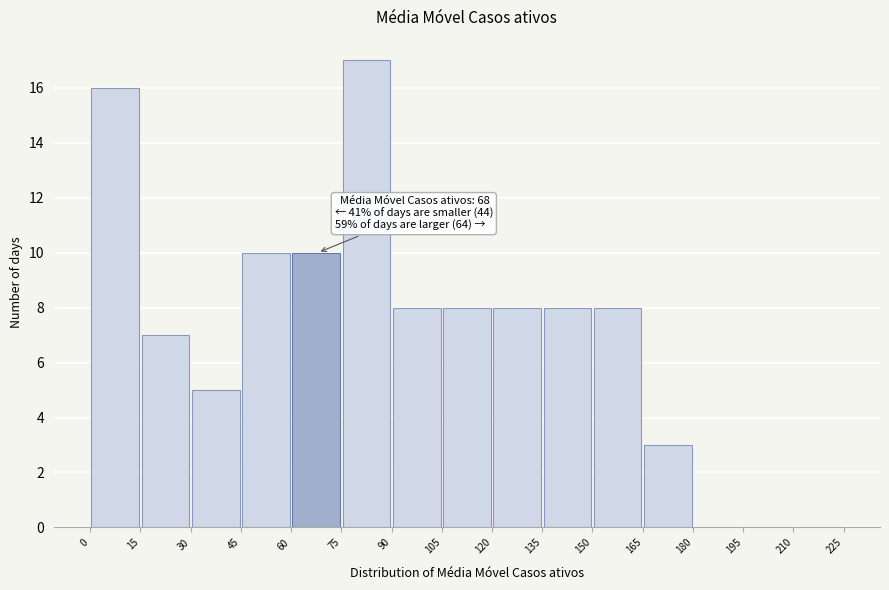

Which range on the x-axis has the tallest bar?

75 to 90